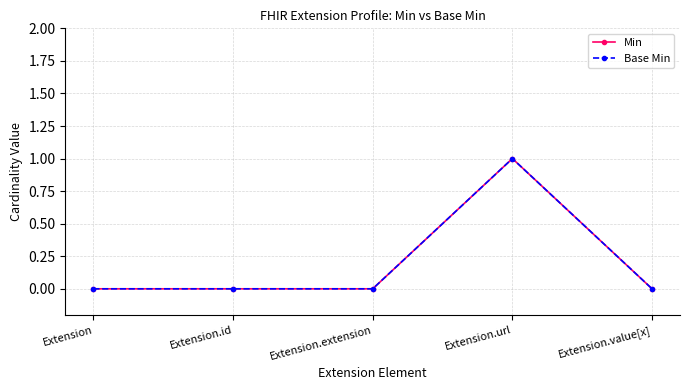

True or false: Base Min and Min cross at least once.

False